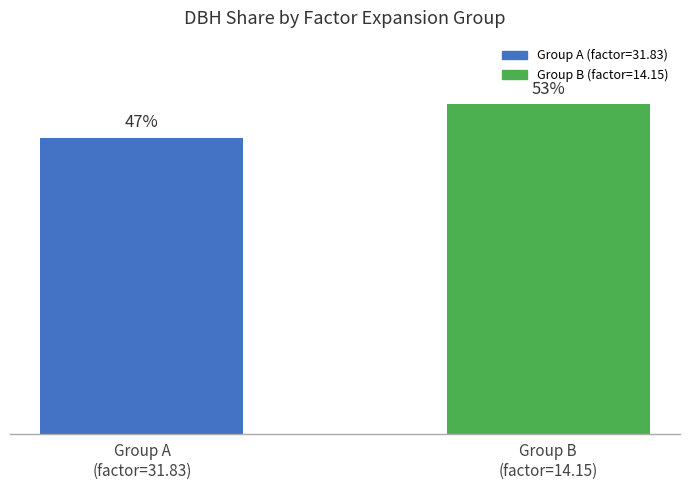

Does the chart contain any negative values?

No